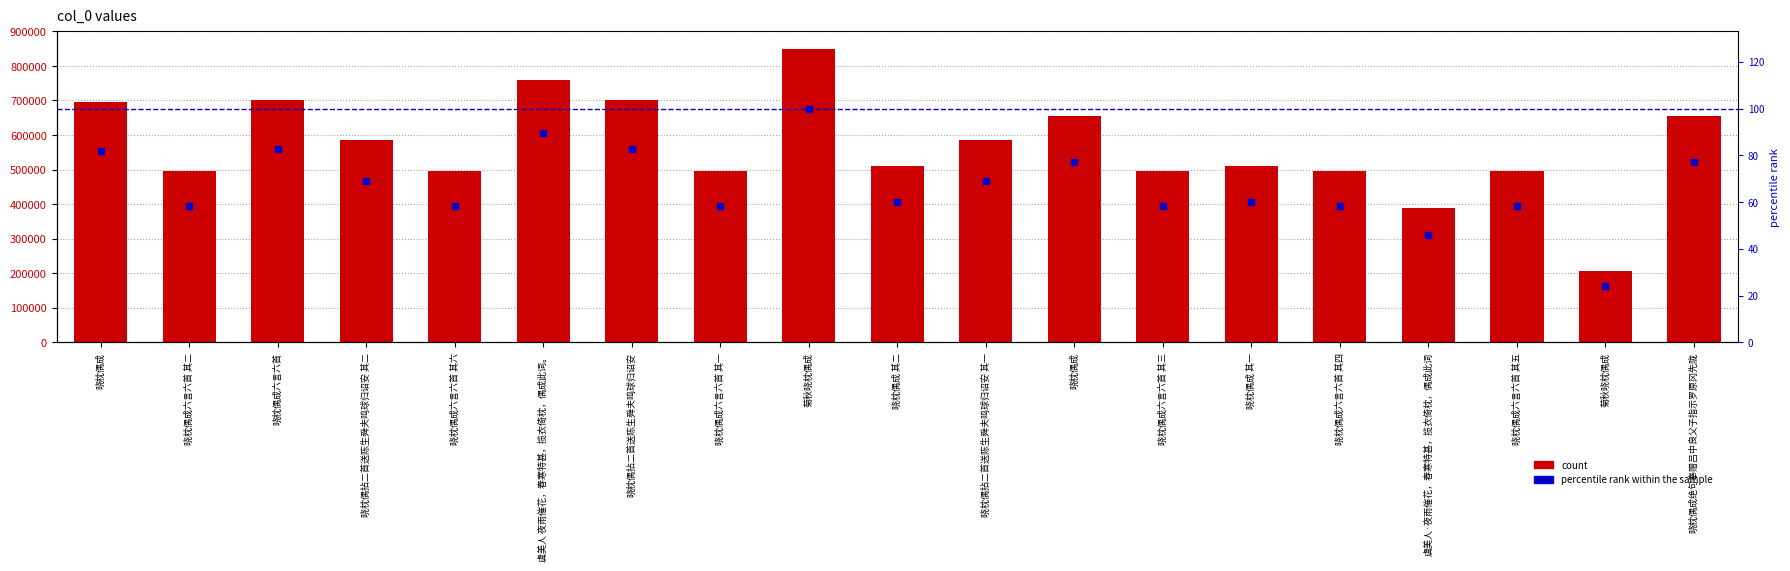

At which category is the sum across all series the highest?

菊秋晓枕偶成